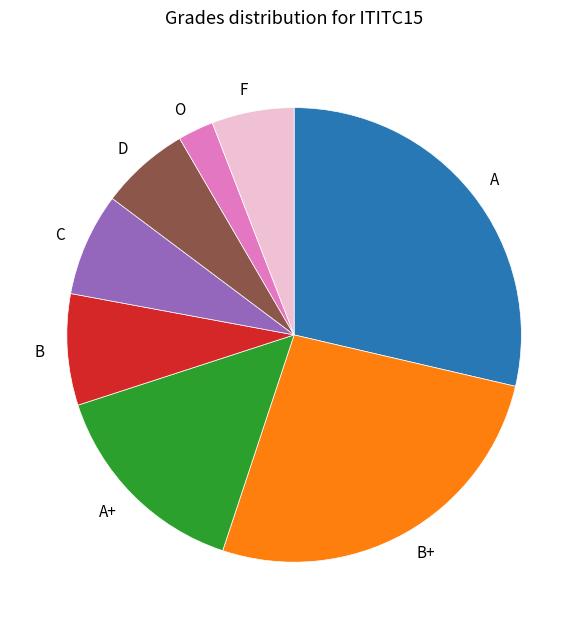

Do B and C together represent more than half of the pie?

No